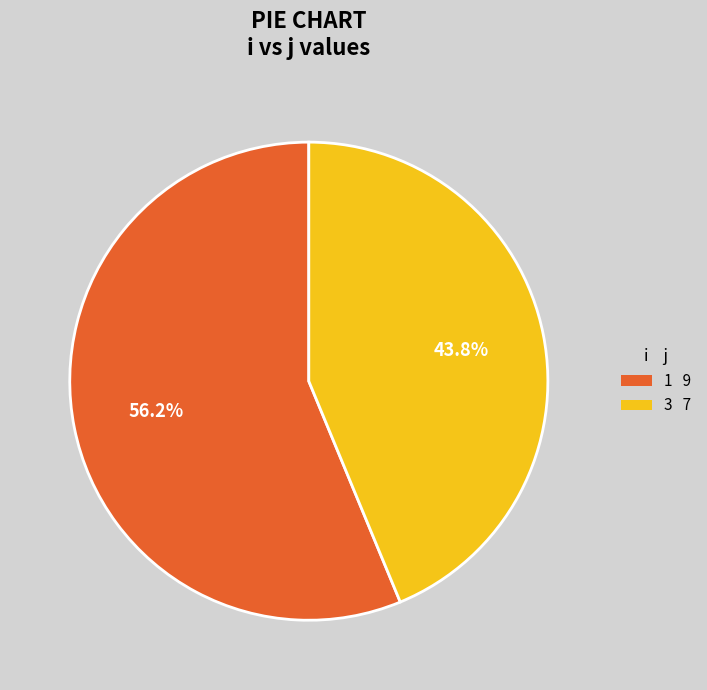

Count the number of slices in the pie.

2